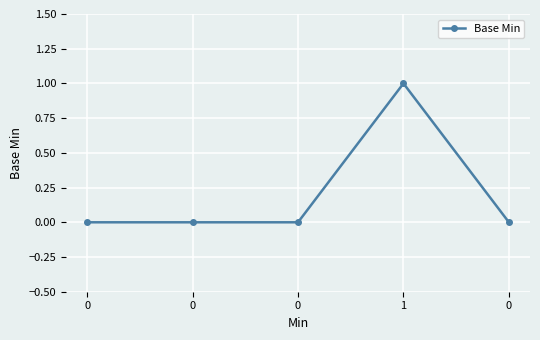

Reading left to right, transcribe all the data shown in this chart.

0=0	0=0	0=0	1=1	0=0